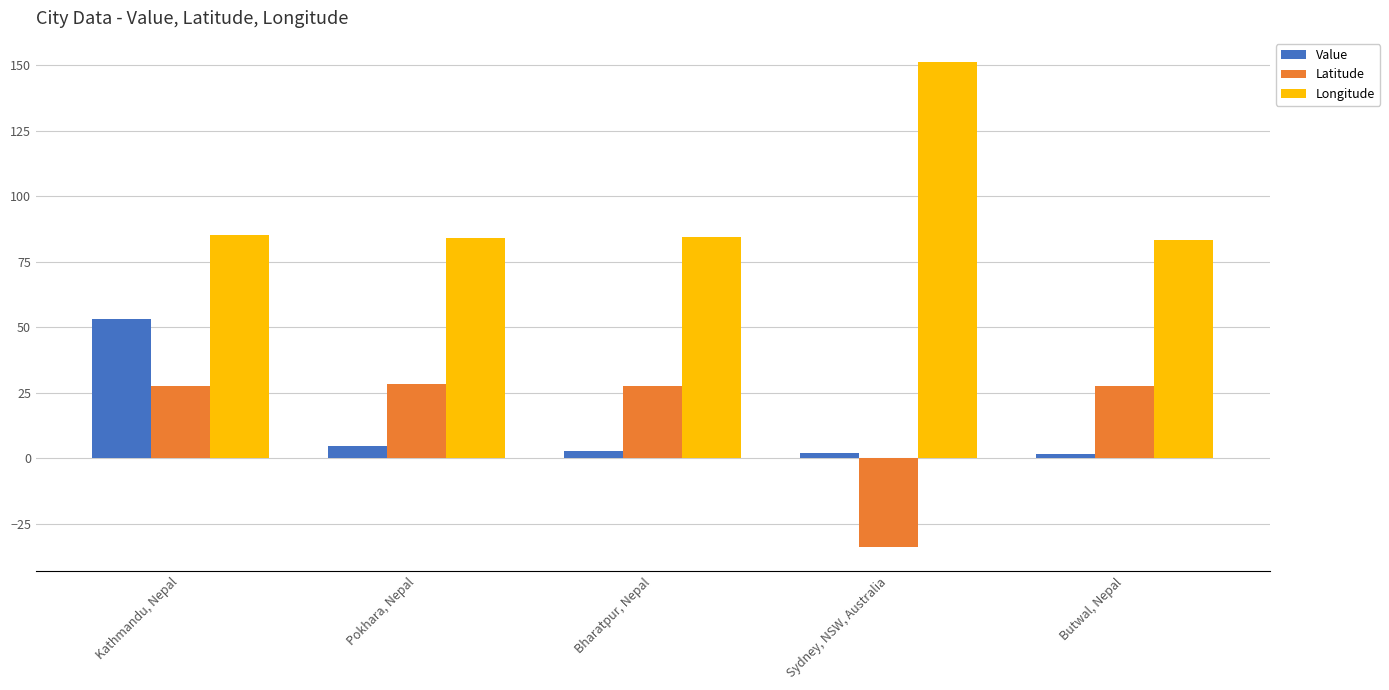

At how many categories does at least one series exceed 52?

5